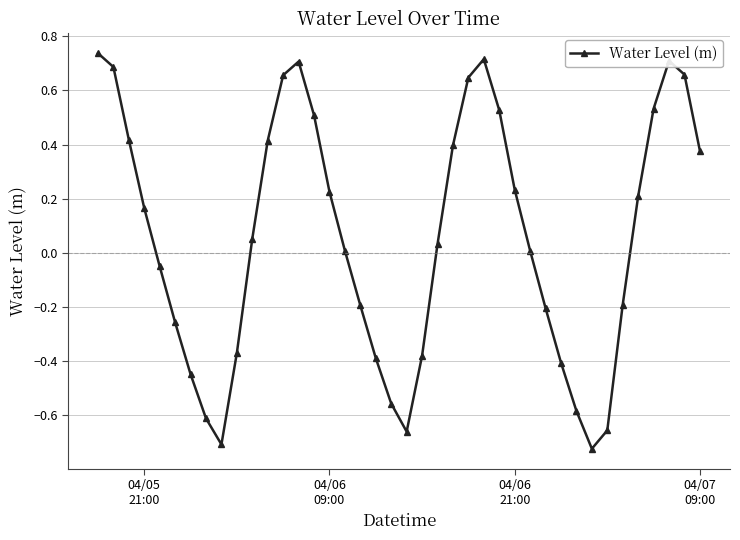

What is the difference between the second highest and minimum values?

1.4